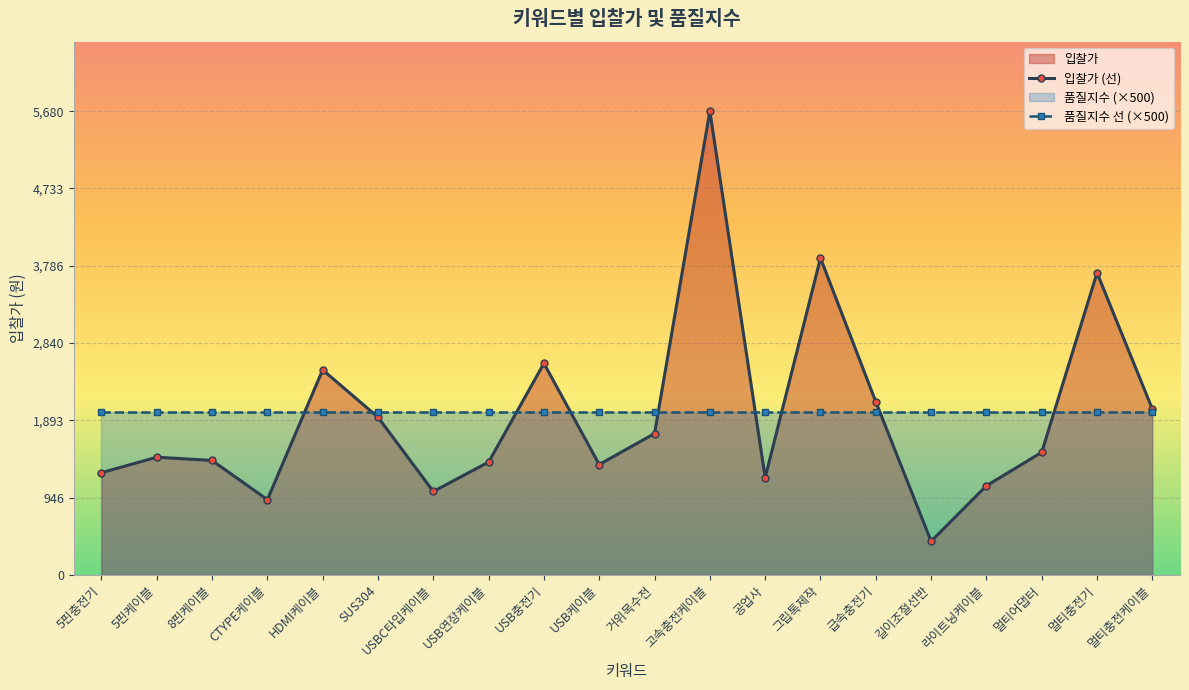

Is it true that 입찰가 (선) equals 264 at 공업사?

False